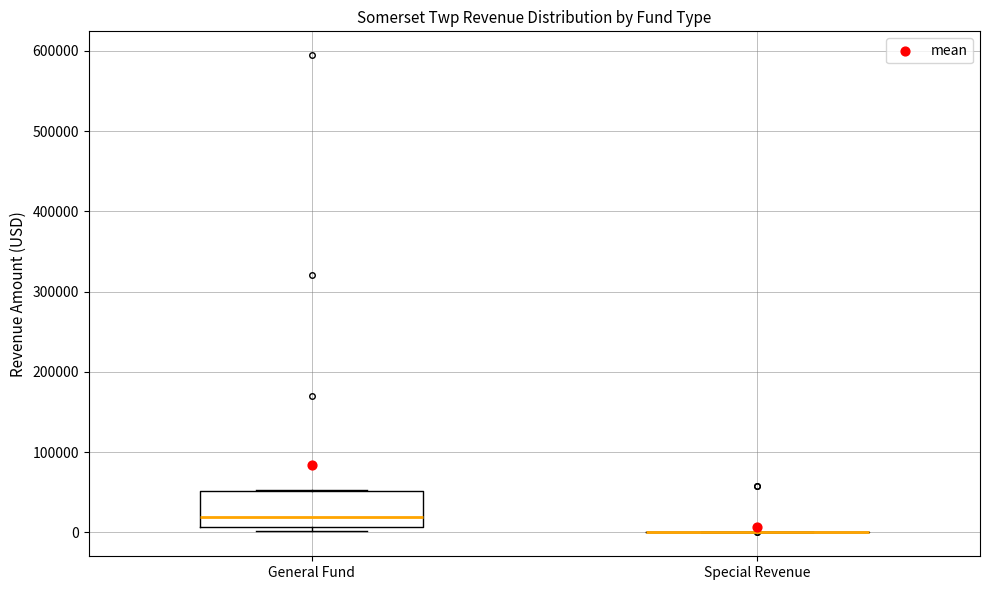

Which box is the tallest, from its lower edge to its upper edge?

General Fund